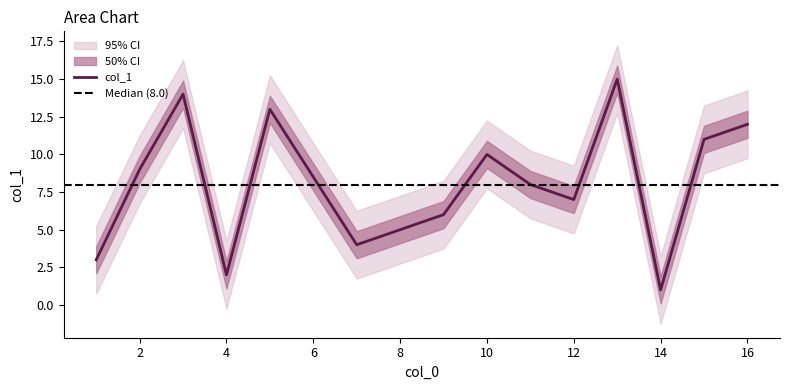

How many categories are shown in the chart?

15